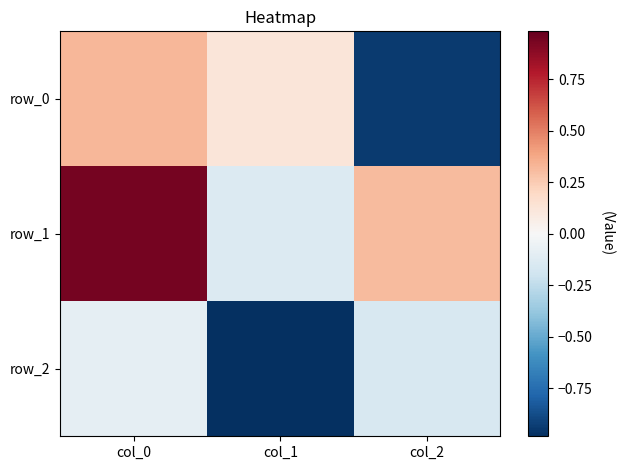

Between col_2 and col_1, which is larger?

col_1